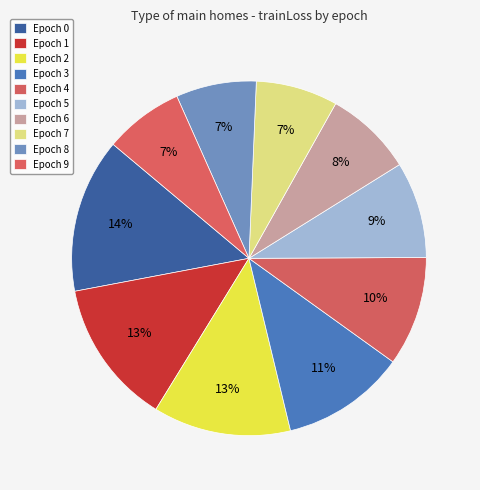

How many segments does this pie chart have?

10